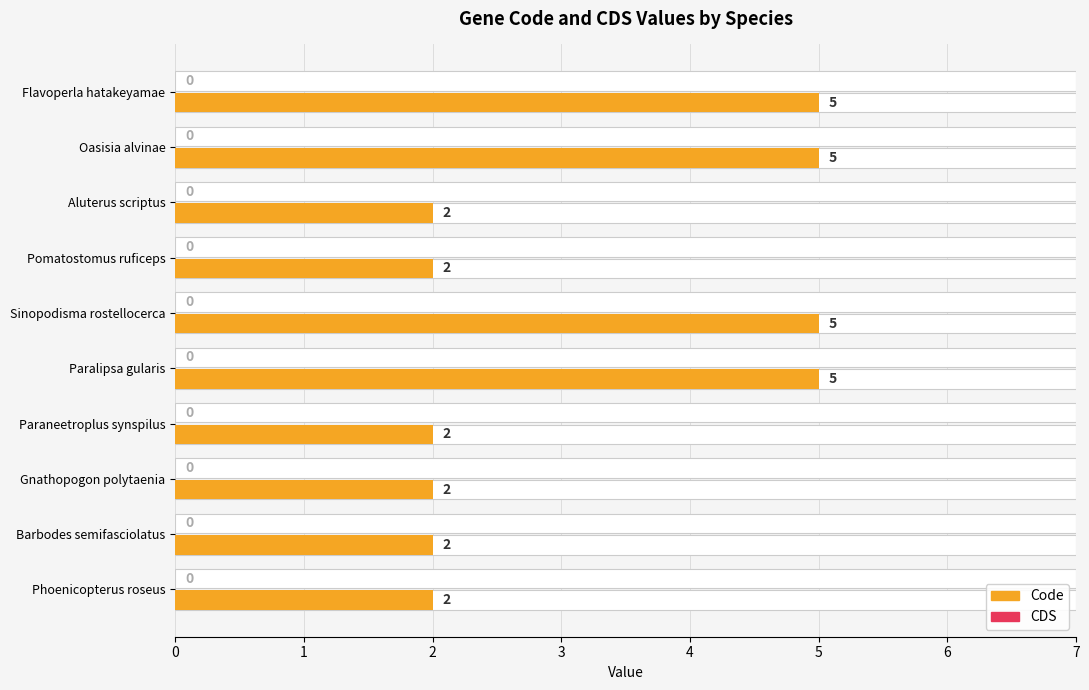

Count the number of data series in this chart.

2